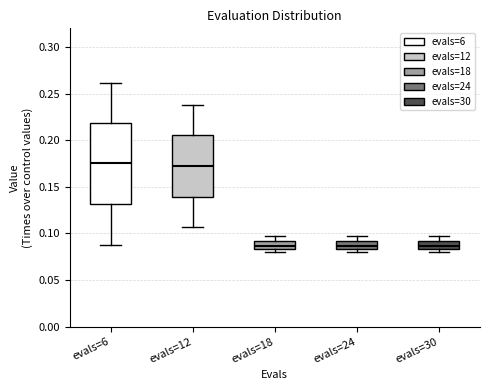

Reading left to right, transcribe this box plot: for each box, give where its median line is, the range the box spans, and where its two whiskers end, as read against the y-axis. The values are not printed on the chart, so give them approximately, as read against the axis.

evals=6: median 0.175, box 0.130 to 0.220, whiskers 0.085 to 0.260
evals=12: median 0.175, box 0.140 to 0.205, whiskers 0.105 to 0.240
evals=18: median 0.085 (inside the box), box 0.085 to 0.090, whiskers 0.080 to 0.095
evals=24: median 0.085 (inside the box), box 0.085 to 0.090, whiskers 0.080 to 0.095
evals=30: median 0.085 (inside the box), box 0.085 to 0.090, whiskers 0.080 to 0.095